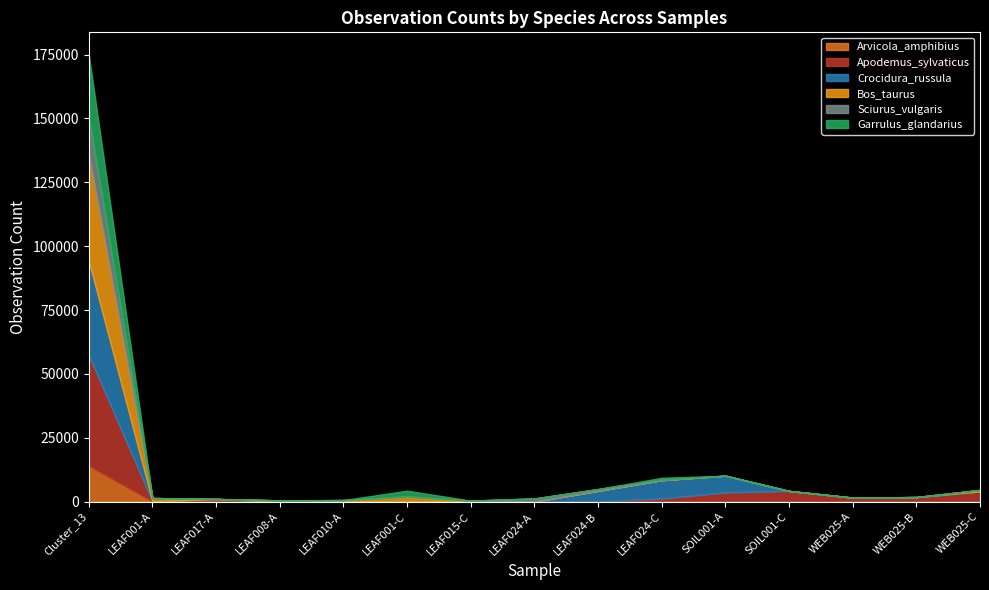

True or false: Apodemus_sylvaticus has more than 0 points higher than both neighbors.

True